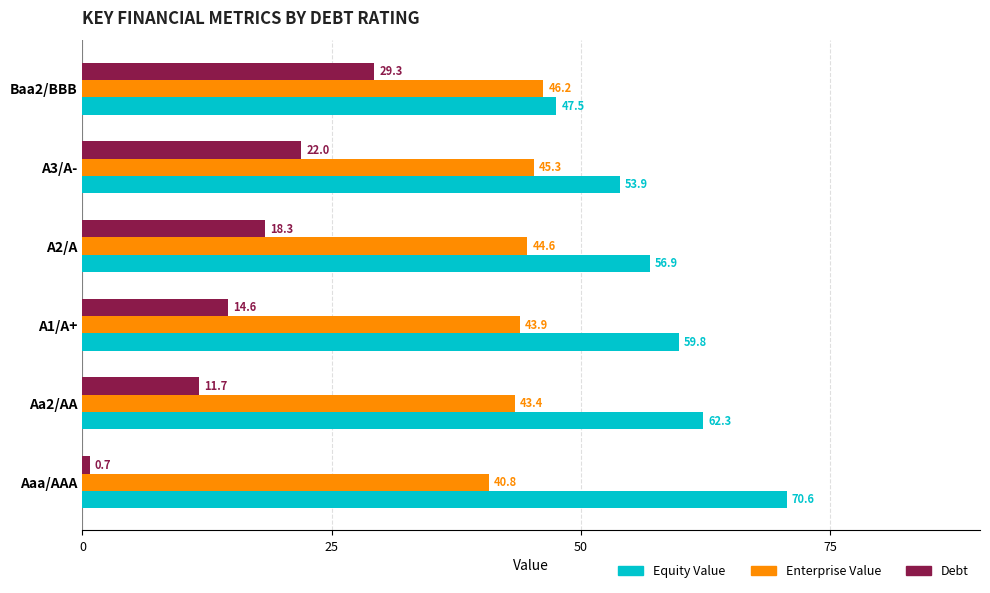

At which category is the sum across all series the highest?

Baa2/BBB